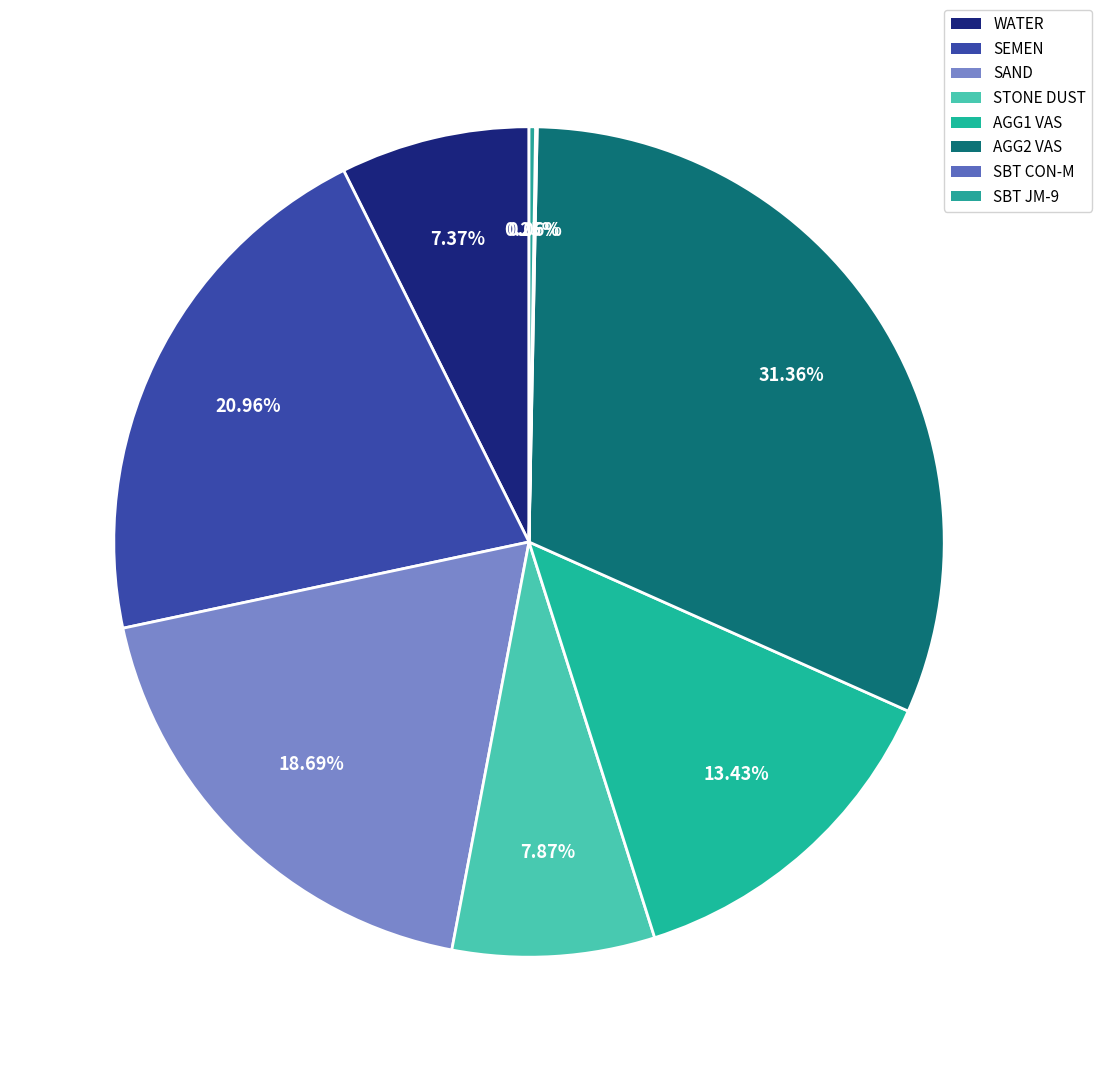

The SEMEN slice represents 21% of the pie. True or false?

True